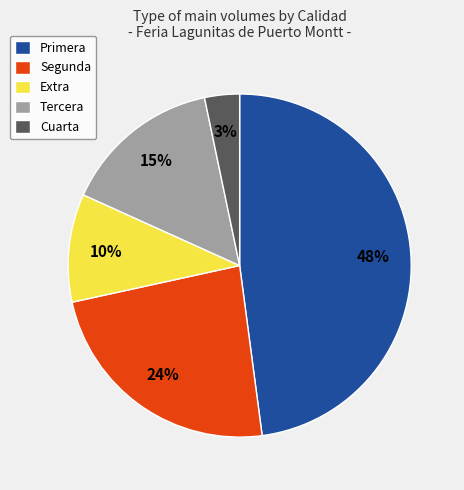

Which slice is the smallest?

Cuarta